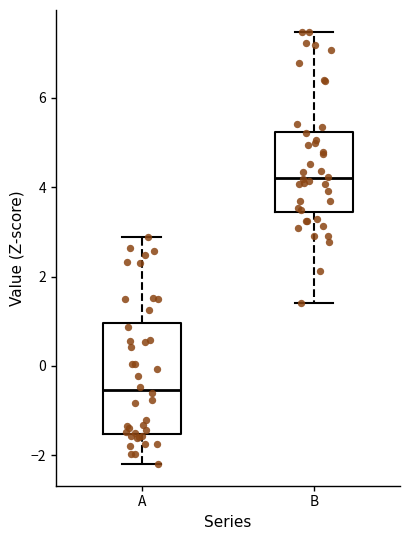

Where is the upper edge of the box for A on the y-axis? The values are not printed on the chart, so give them approximately, as read against the axis.

1.0